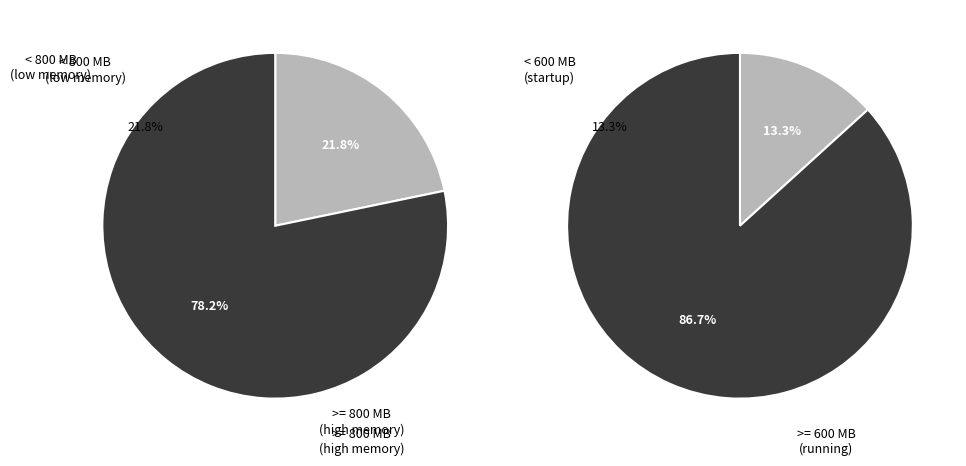

Does 942.12 represent more than half of the total?

No